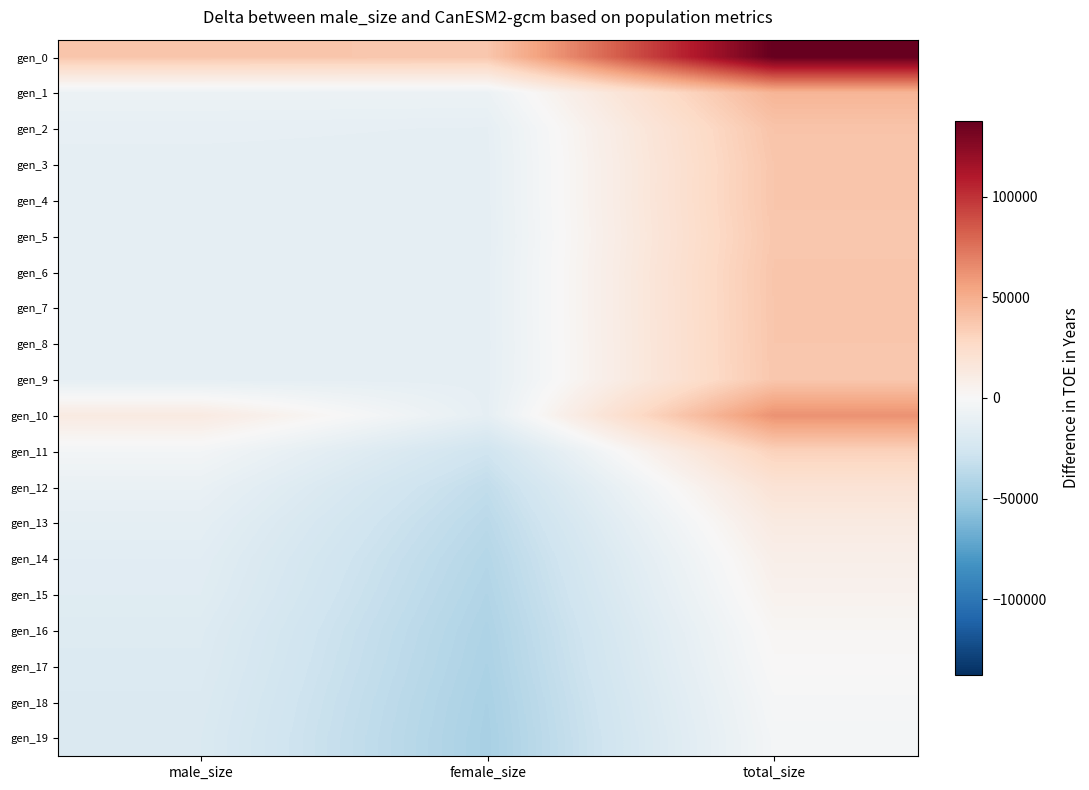

Reading left to right, extract all data points from this chart.

gen_0: male_size=37863.6	female_size=37540.6	total_size=137847.6
gen_1: male_size=-7805.4	female_size=-8021.4	total_size=46616.6
gen_2: male_size=-11511.4	female_size=-11976.4	total_size=38955.6
gen_3: male_size=-12282.4	female_size=-12385.4	total_size=37775.6
gen_4: male_size=-12149.4	female_size=-12408.4	total_size=37885.6
gen_5: male_size=-12619.4	female_size=-12614.4	total_size=37209.6
gen_6: male_size=-12199.4	female_size=-12284.4	total_size=37959.6
gen_7: male_size=-12280.4	female_size=-12307.4	total_size=37855.6
gen_8: male_size=-12311.4	female_size=-12443.4	total_size=37688.6
gen_9: male_size=-12566.4	female_size=-12389.4	total_size=37487.6
gen_10: male_size=12221.6	female_size=-12197.4	total_size=62467.6
gen_11: male_size=-3083.4	female_size=-27465.4	total_size=31894.6
gen_12: male_size=-9442.4	female_size=-33951.4	total_size=19049.6
gen_13: male_size=-12994.4	female_size=-37253.4	total_size=12195.6
gen_14: male_size=-15057.4	female_size=-39537.4	total_size=7848.6
gen_15: male_size=-16143.4	female_size=-41046.4	total_size=5253.6
gen_16: male_size=-17886.4	female_size=-42404.4	total_size=2152.6
gen_17: male_size=-18731.4	female_size=-43227.4	total_size=484.6
gen_18: male_size=-19664.4	female_size=-44217.4	total_size=-1438.4
gen_19: male_size=-20388.4	female_size=-44811.4	total_size=-2756.4